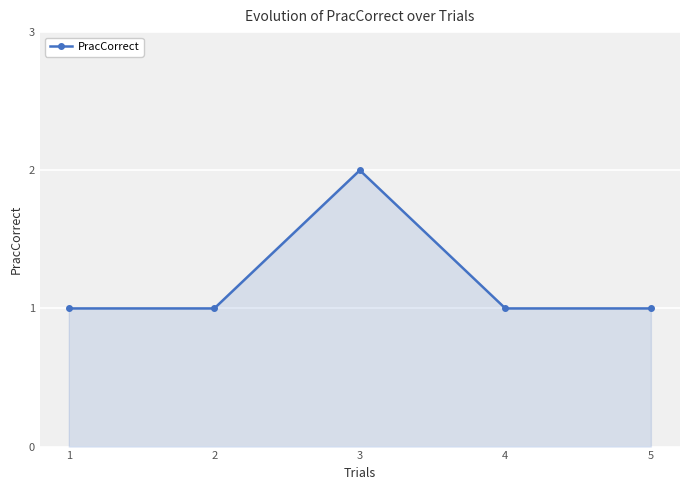

How many data points does each series have?

5